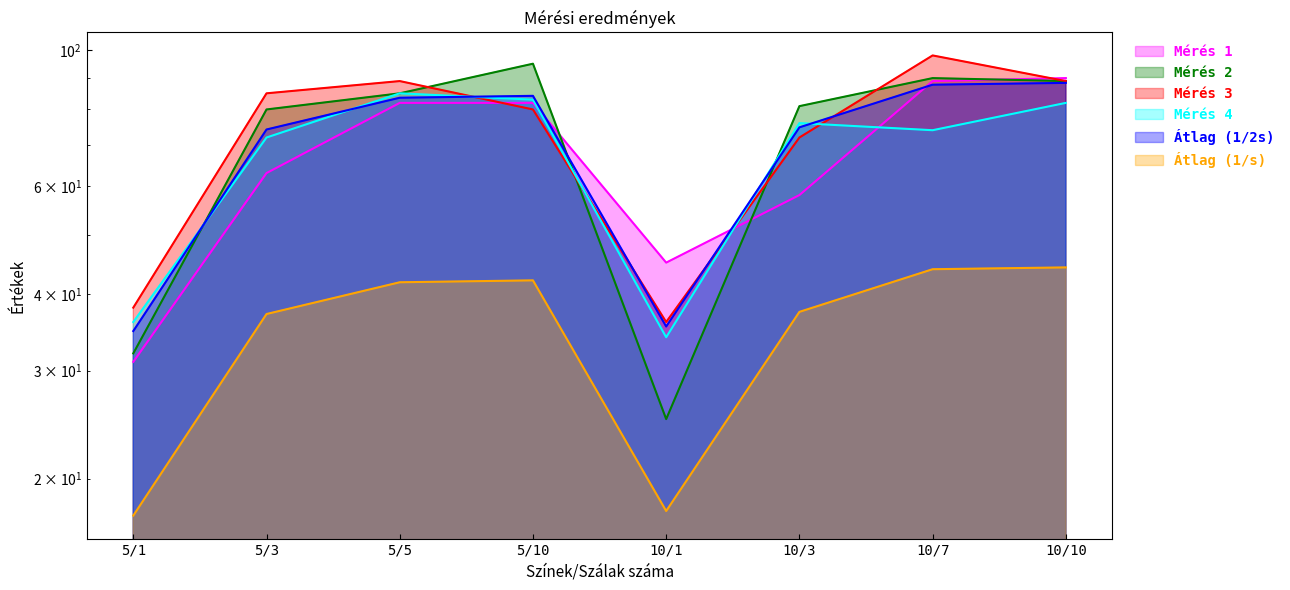

The value of Mérés 3 at 5/5 is 89.0. True or false?

True